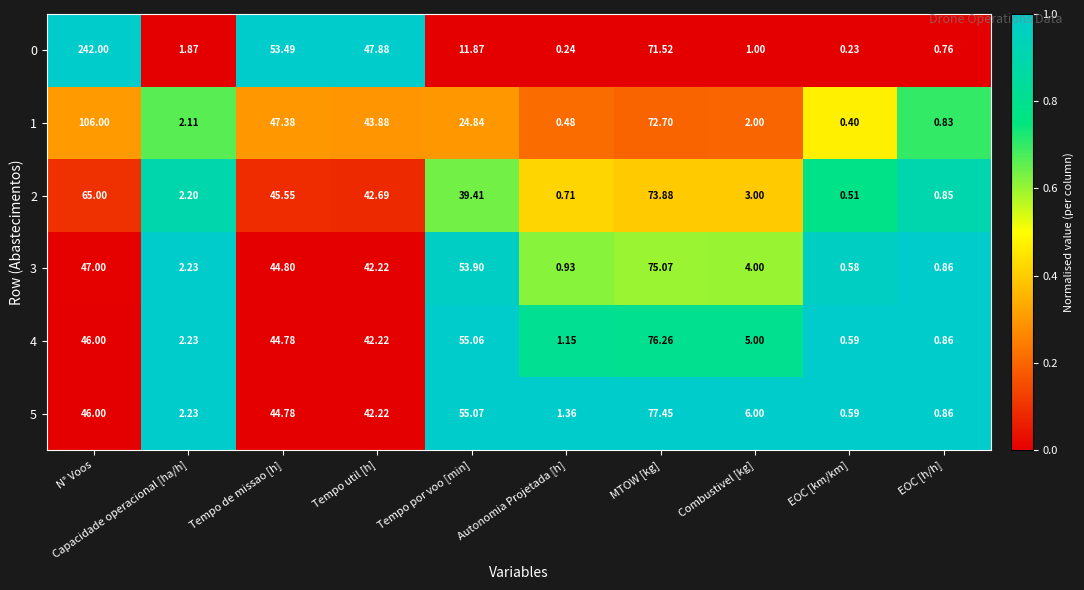

Which series has the largest total across all categories?

0